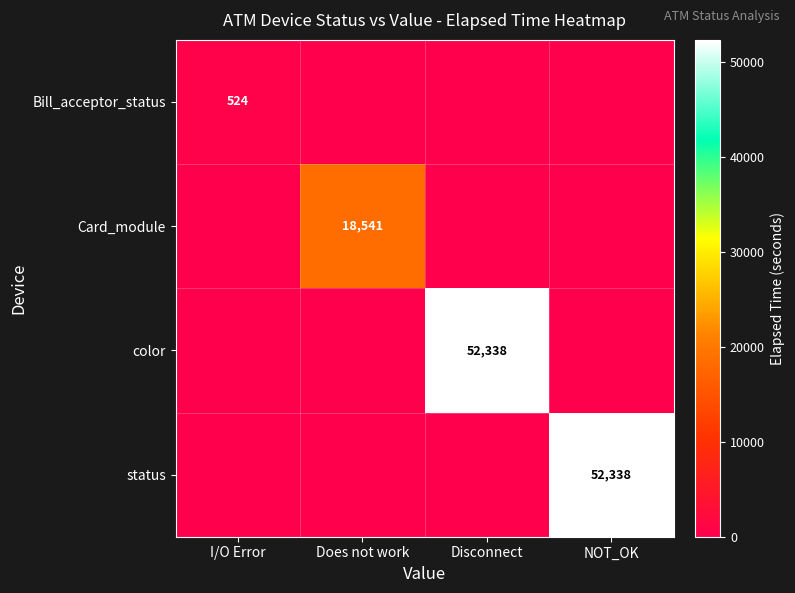

The value of Bill_acceptor_status at I/O Error is 219. True or false?

False